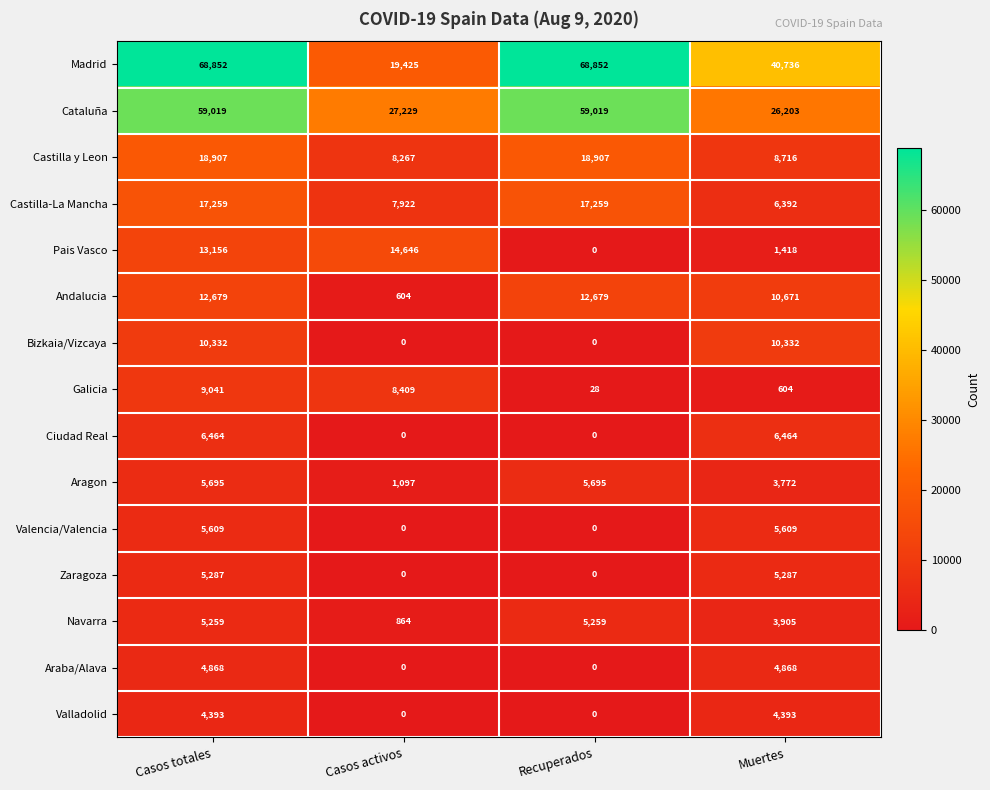

What is the difference between the Zaragoza values at Muertes and Recuperados?

5287